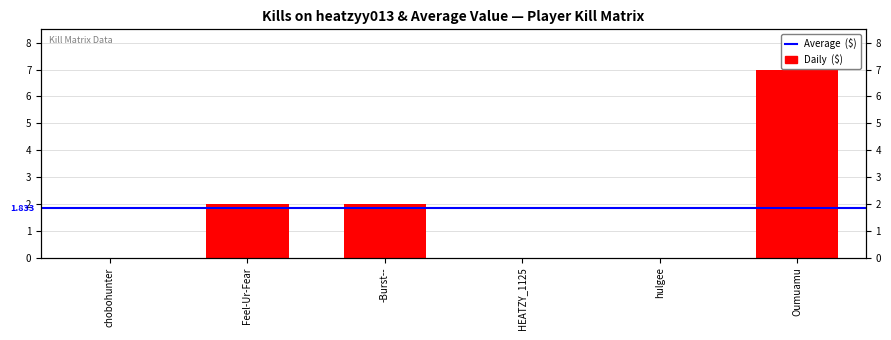

What is the maximum value shown in the chart?

7